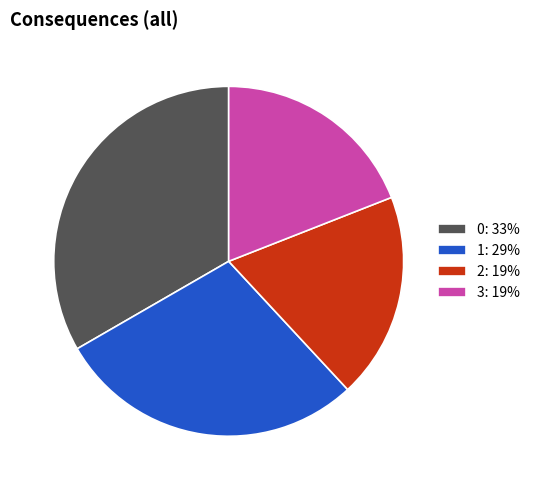

Which slice is the largest?

0: 33%